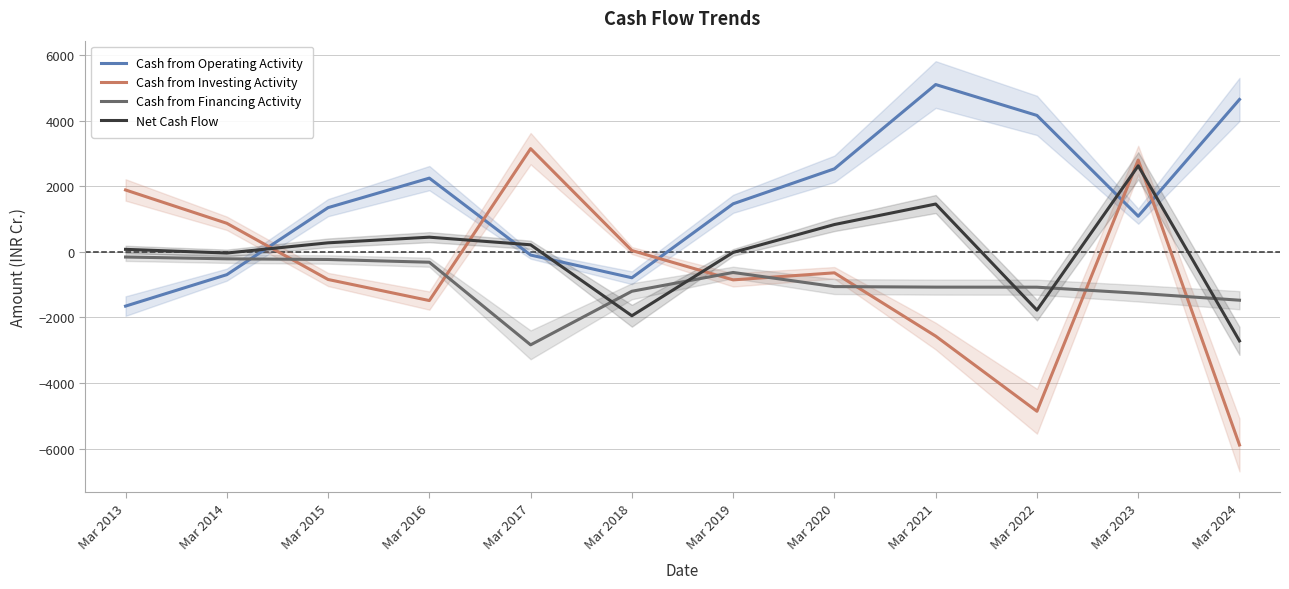

What is the sum of the Cash from Investing Activity values at Mar 2013 and Mar 2015?

1046